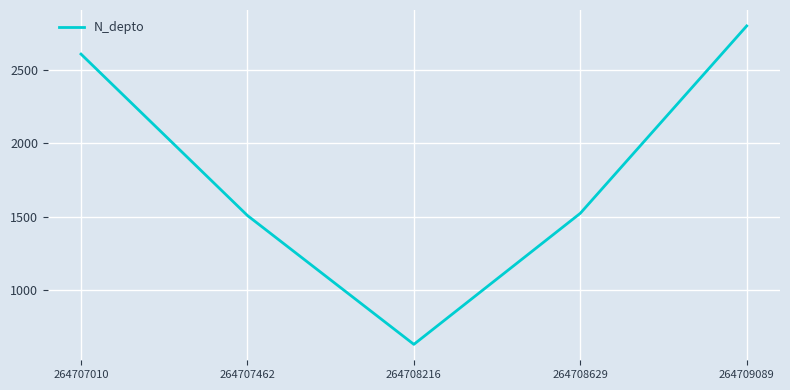

Is it true that the value at 264707462 is 1508?

True